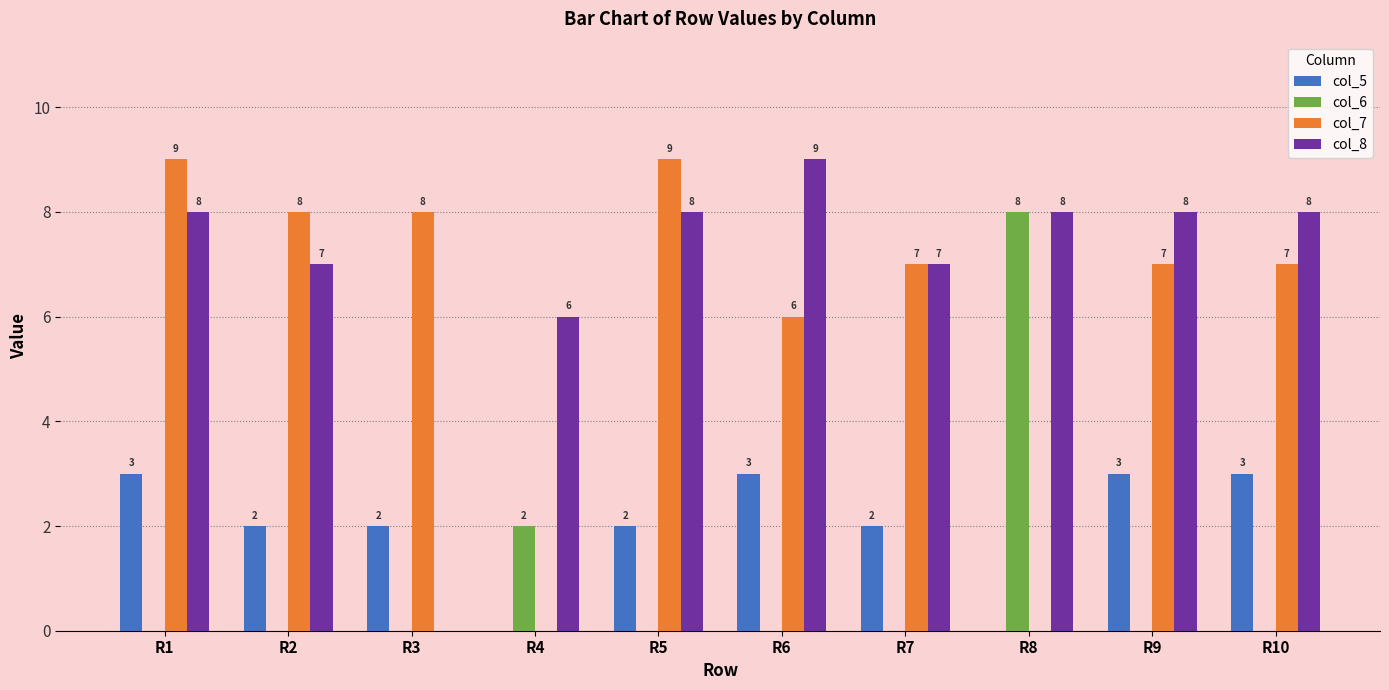

Which series changed the most between R4 and R8?

col_6